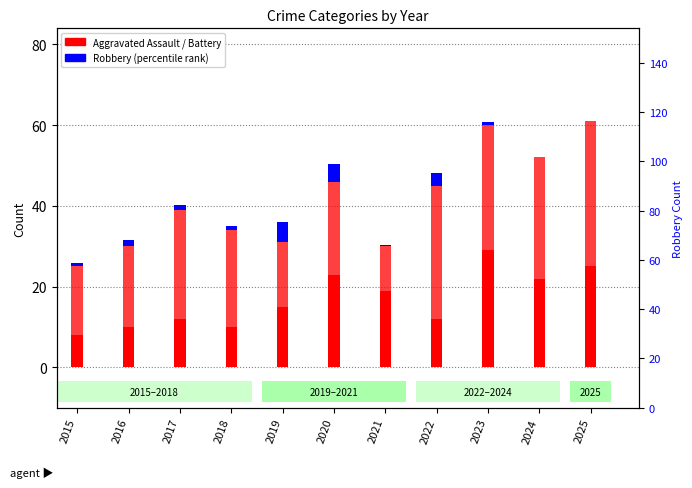

Is it true that Aggravated Battery equals 11.7 at 2018?

False